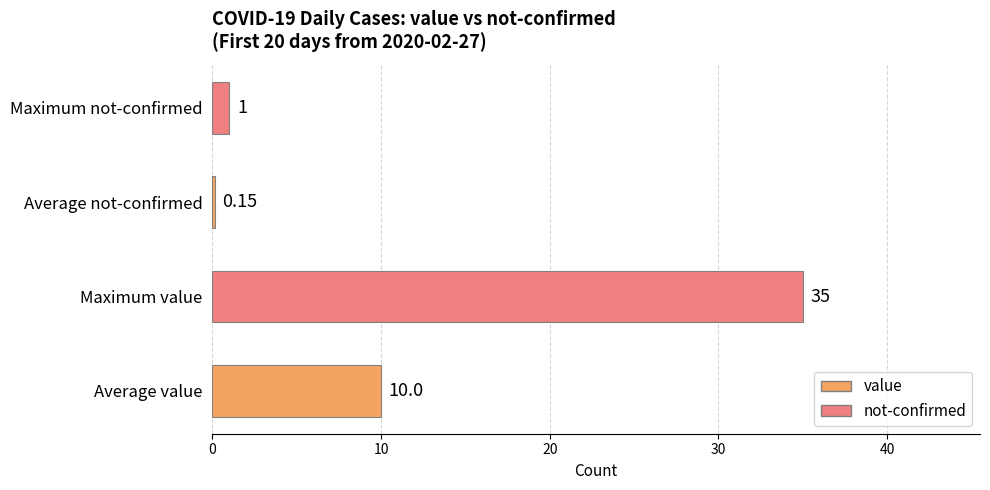

List the labels in order of value, largest first.

Maximum value, Average value, Maximum not-confirmed, Average not-confirmed